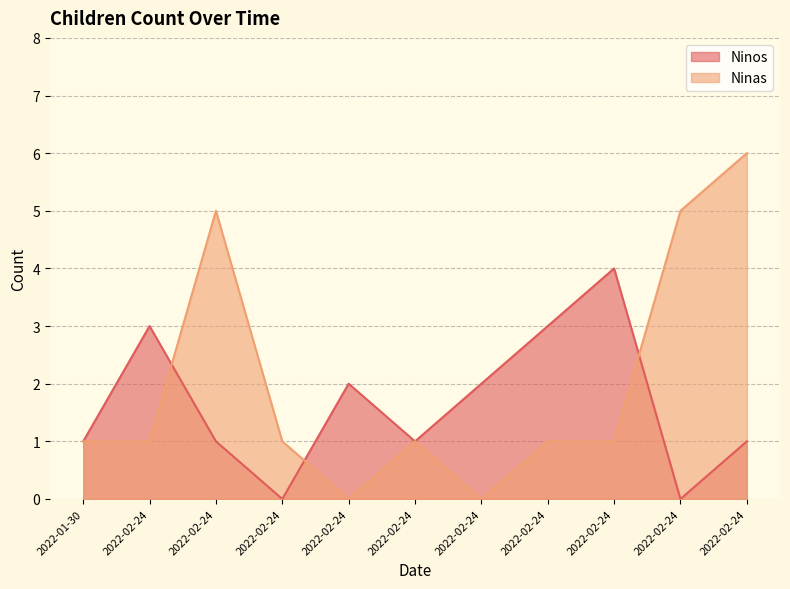

Reading left to right, what are all the values shown in this chart?

Ninos: 1	3	1	0	2	1	2	3	4	0	1
Ninas: 1	1	5	1	0	1	0	1	1	5	6